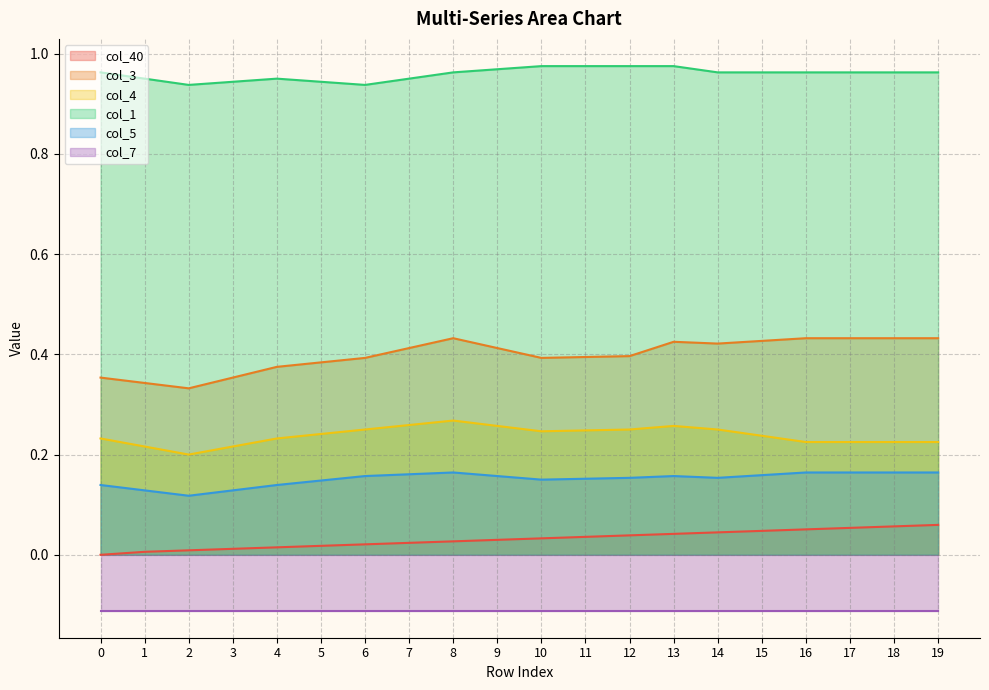

True or false: col_4 and col_40 intersect in this chart.

False